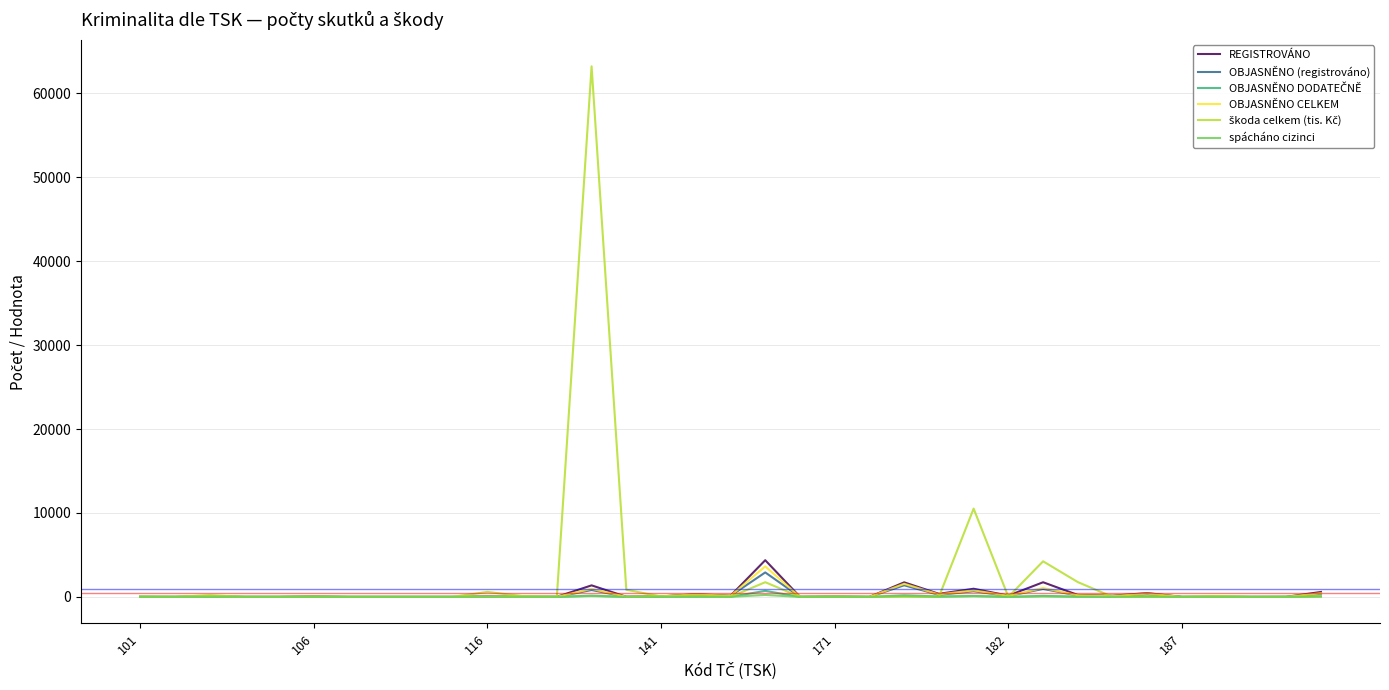

What is the highest value of the REGISTROVÁNO series?

4373